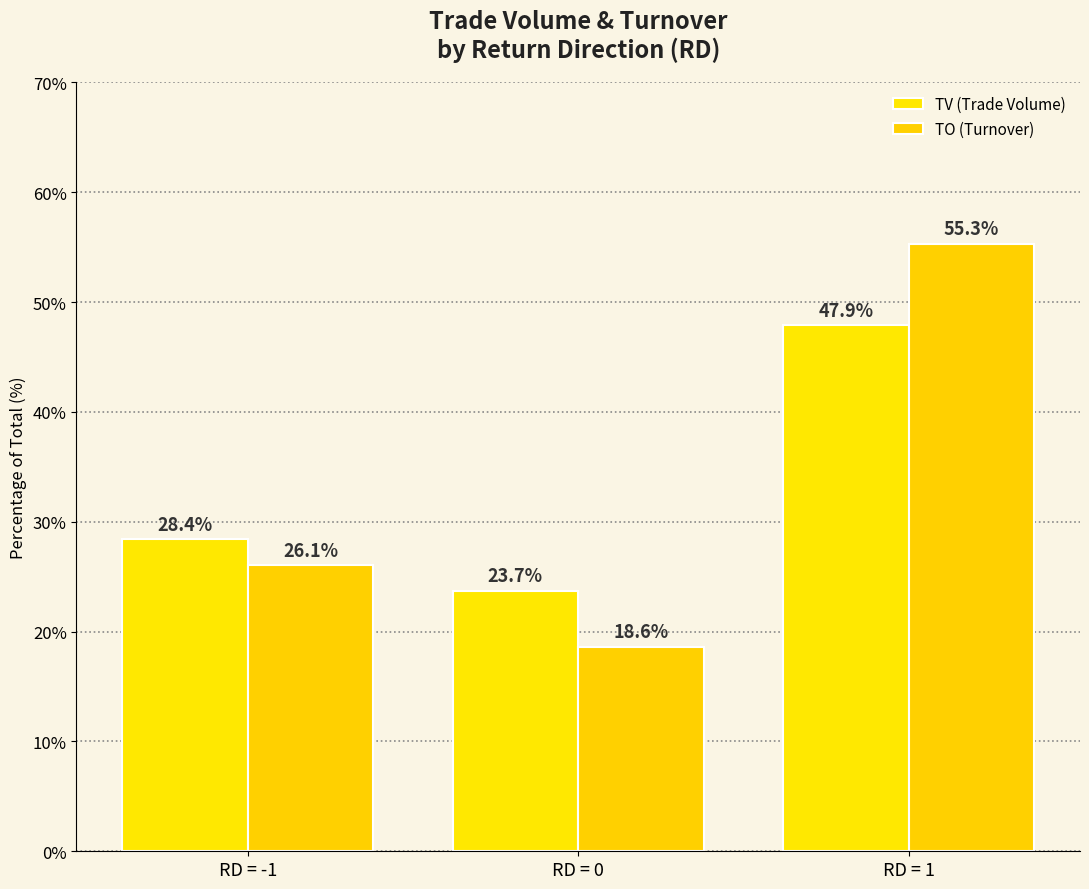

Reading left to right, list all the values displayed in this chart.

TV (Trade Volume): RD = -1=28.4	RD = 0=23.7	RD = 1=47.9
TO (Turnover): RD = -1=26.1	RD = 0=18.6	RD = 1=55.3